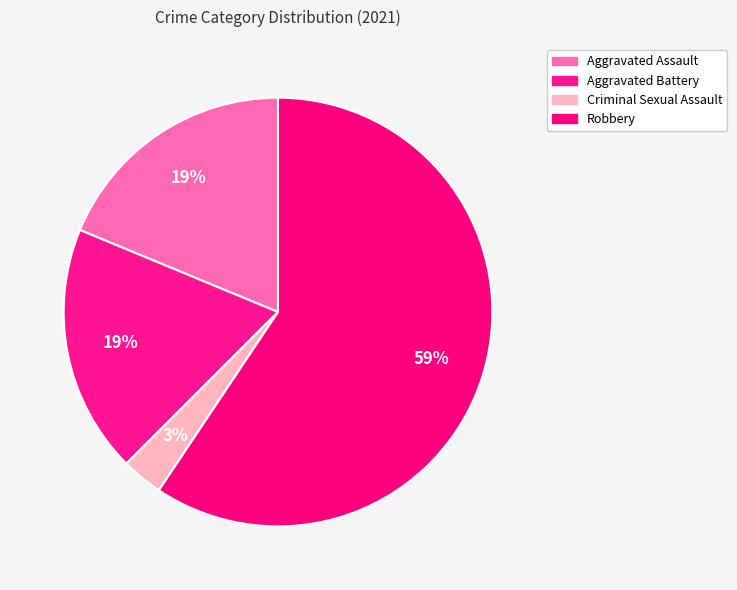

To the nearest percent, what is the average slice percentage?

20%